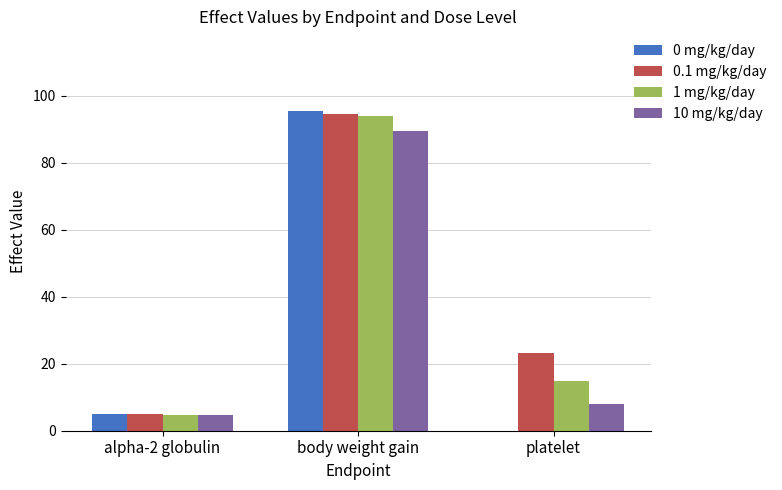

Reading left to right, transcribe all the data shown in this chart.

0 mg/kg/day: 4.8	95.4	0.0
0.1 mg/kg/day: 4.9	94.5	23.3
1 mg/kg/day: 4.8	94.0	14.9
10 mg/kg/day: 4.7	89.5	8.0